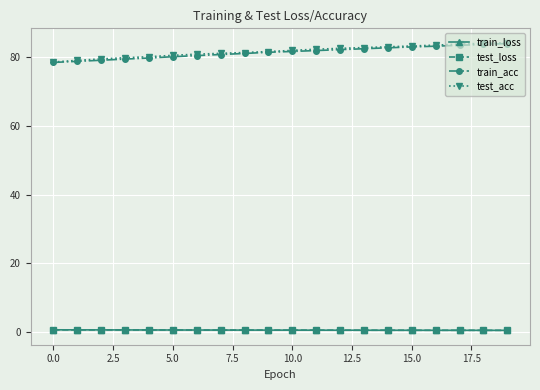

What is the maximum value shown in the chart?

84.2